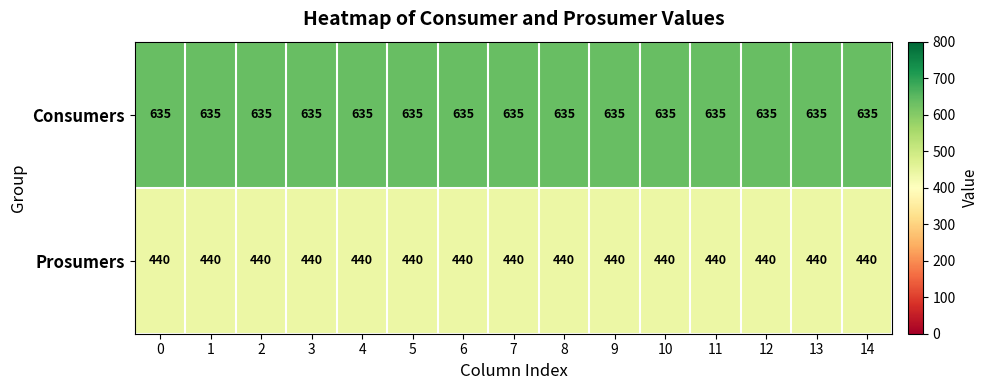

Rank the series at 6 from lowest to highest value.

Prosumers, Consumers